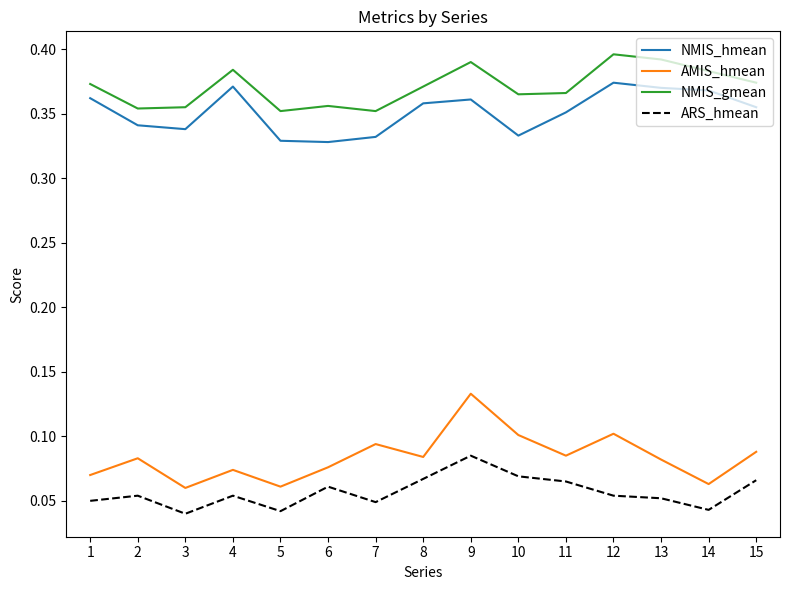

True or false: NMIS_hmean and ARS_hmean intersect in this chart.

False